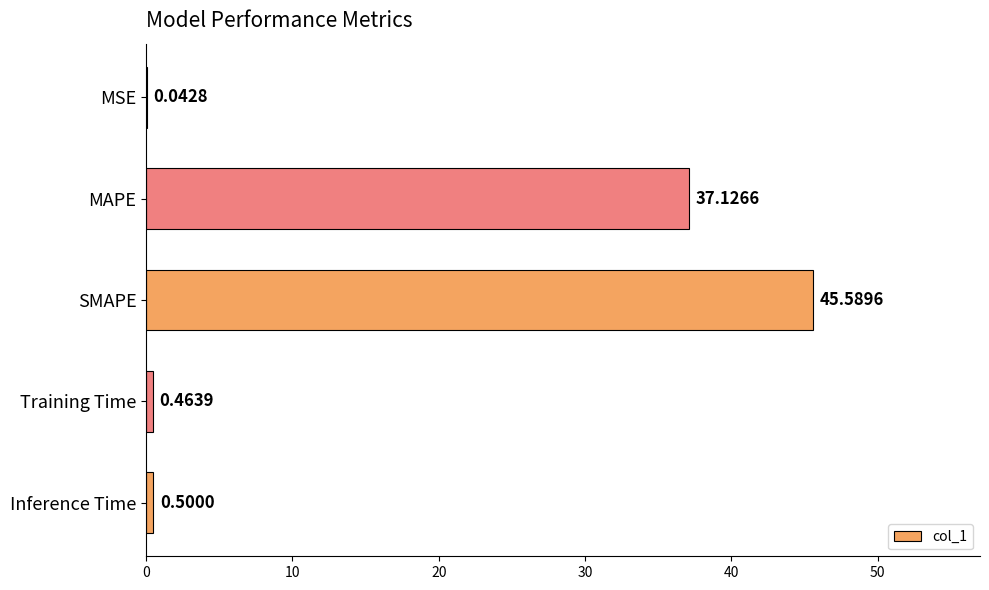

How many data points does each series have?

5